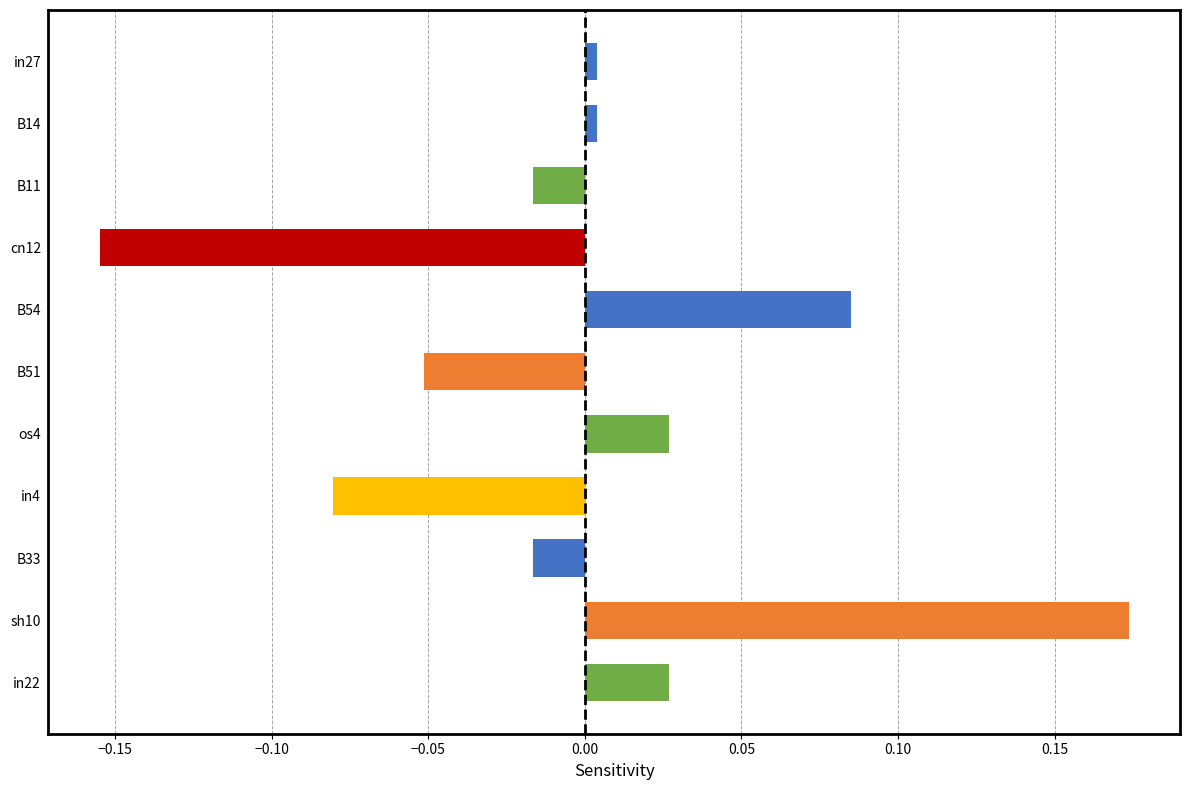

What is the label of the 5th bar from the bottom?

os4